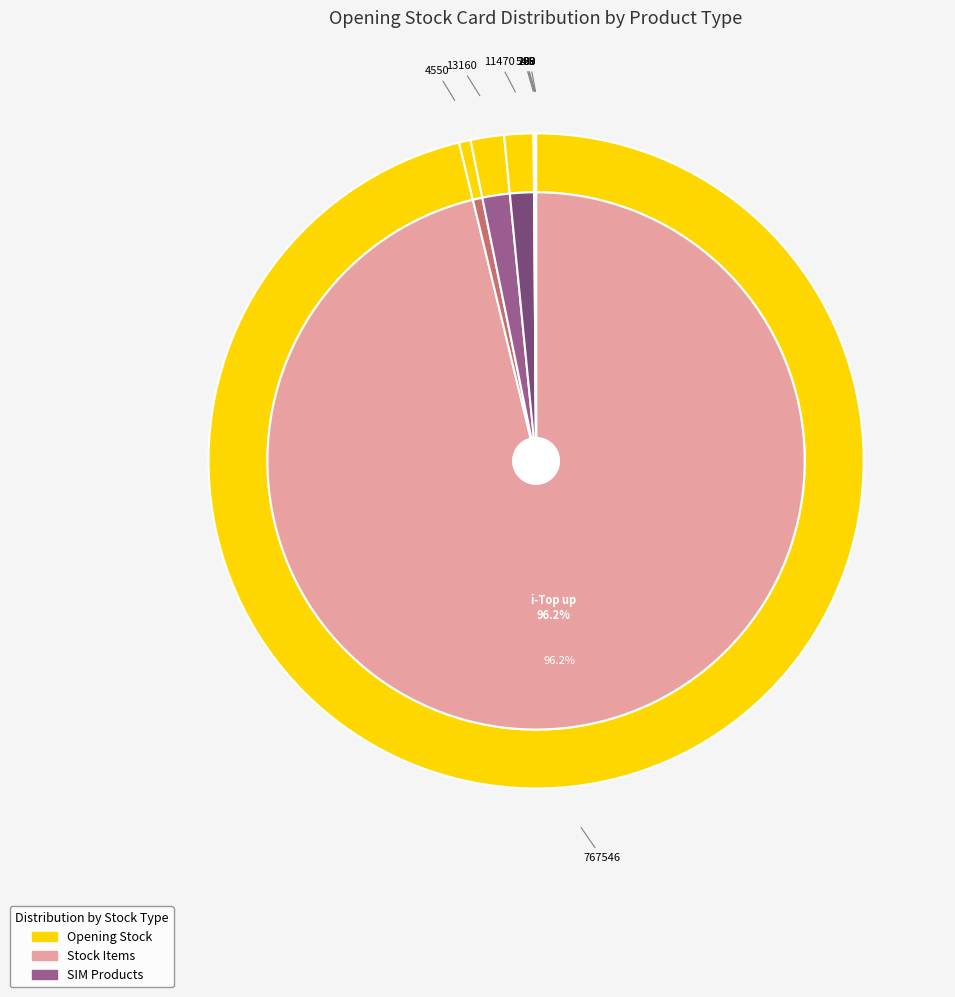

Combined, what portion of the pie is EV SWAP SIM and 10 S.Card?

1.7%